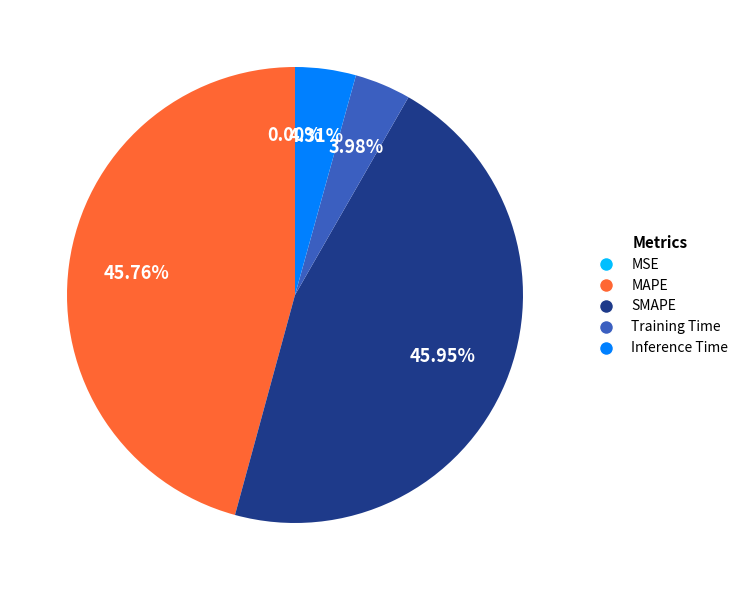

Is it true that MSE is 0% of the pie?

True